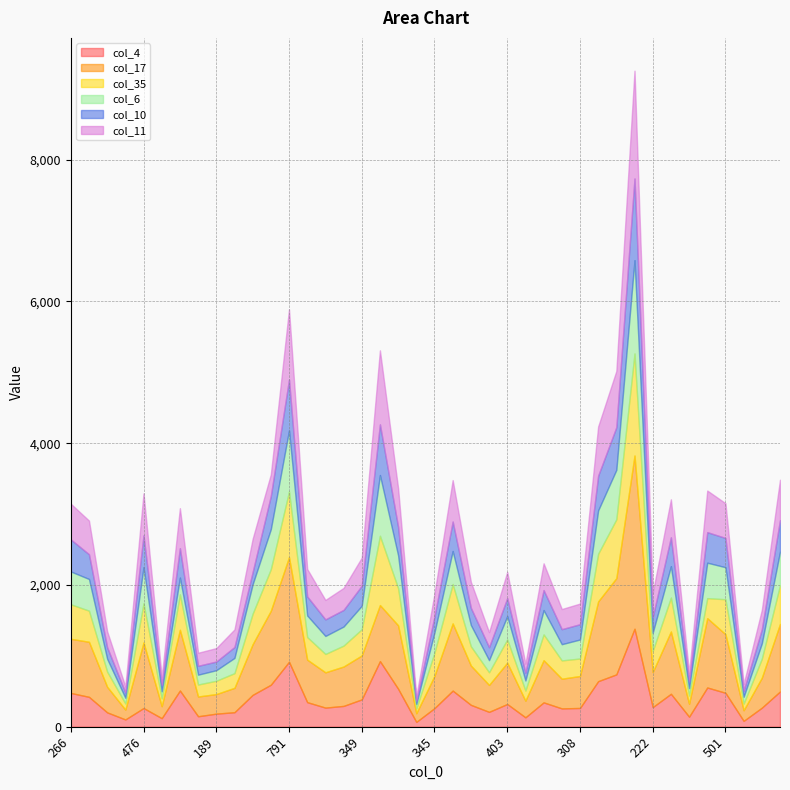

Between which two adjacent categories do col_6 and col_17 first intersect?

349 and 764